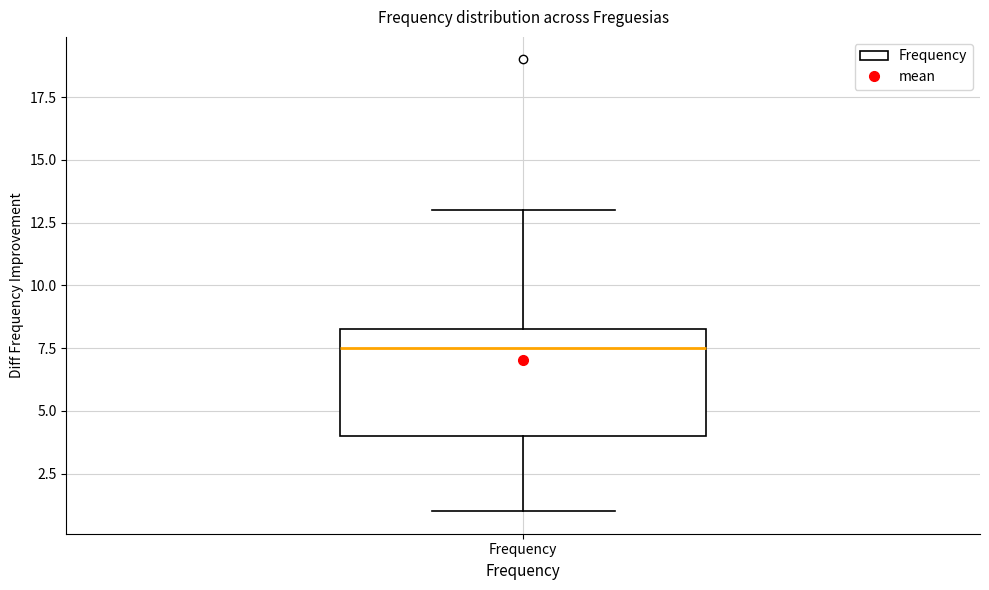

Transcribe this box plot: give where the median line is, the range the box spans, and where the two whiskers end, as read against the y-axis. The values are not printed on the chart, so give them approximately, as read against the axis.

median 7.5, box 4.0 to 8.5, whiskers 1.0 to 13.0